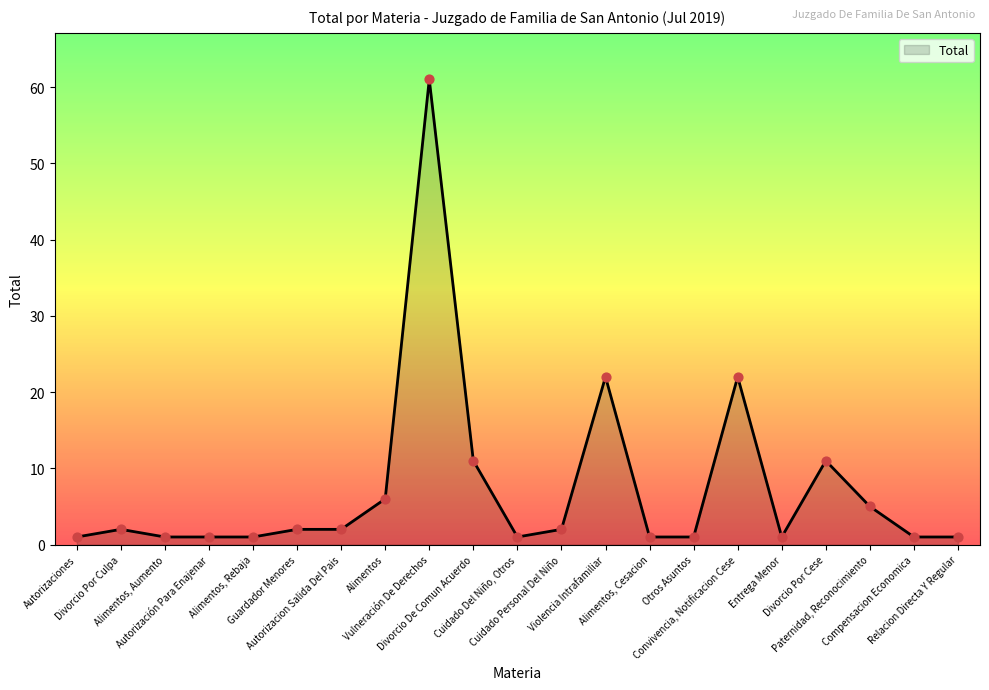

Approximately how many times larger is the value at Alimentos, Aumento compared to Divorcio De Comun Acuerdo?

0.1